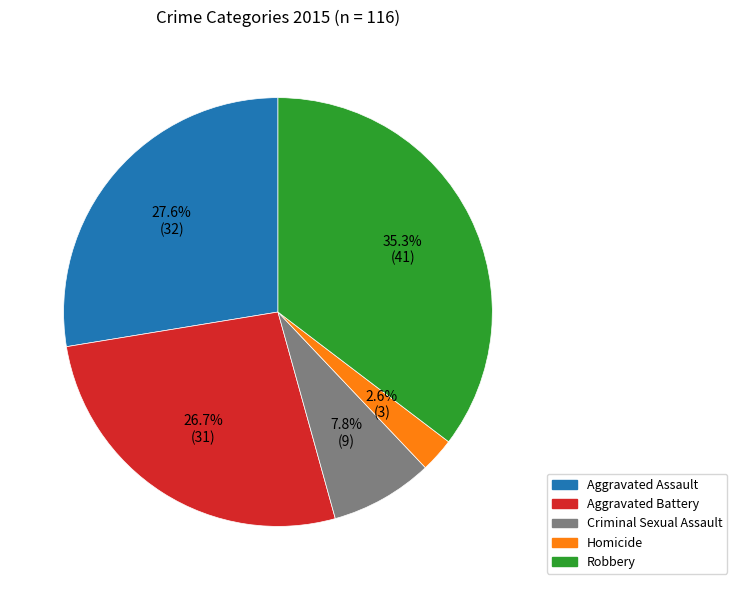

Does Homicide account for over 50% of the chart?

No